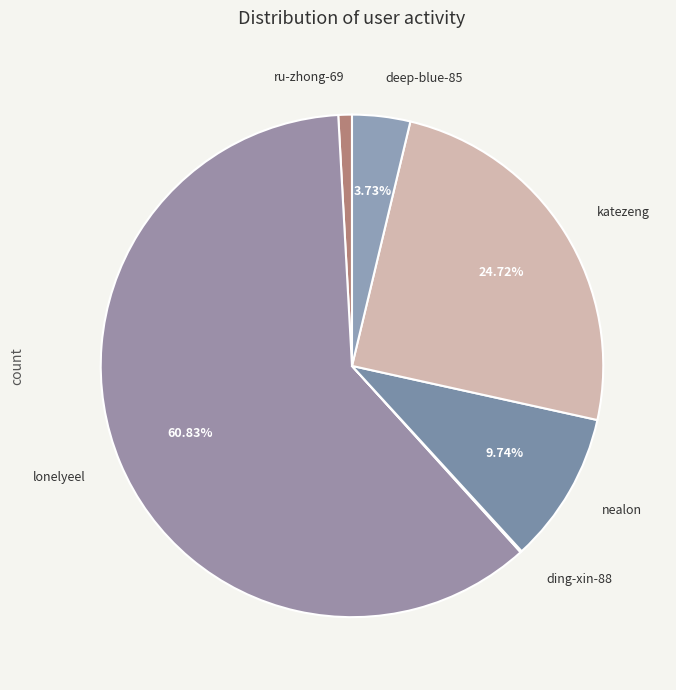

Is there any slice that represents more than half of the pie?

Yes